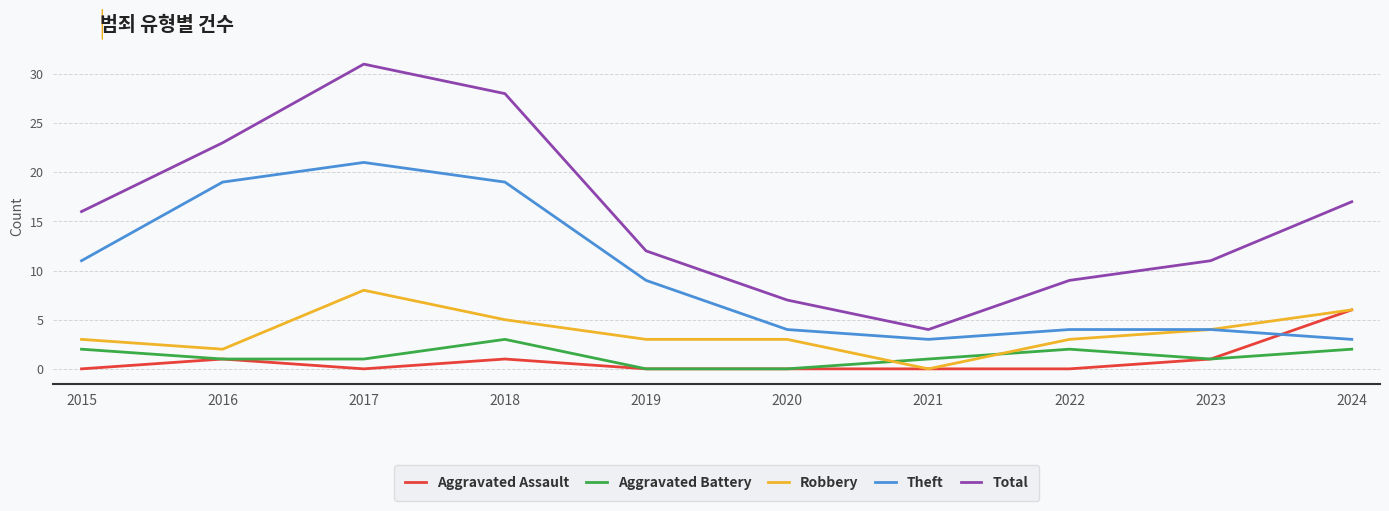

List the series in order of their peak value, lowest first.

Aggravated Battery, Aggravated Assault, Robbery, Theft, Total